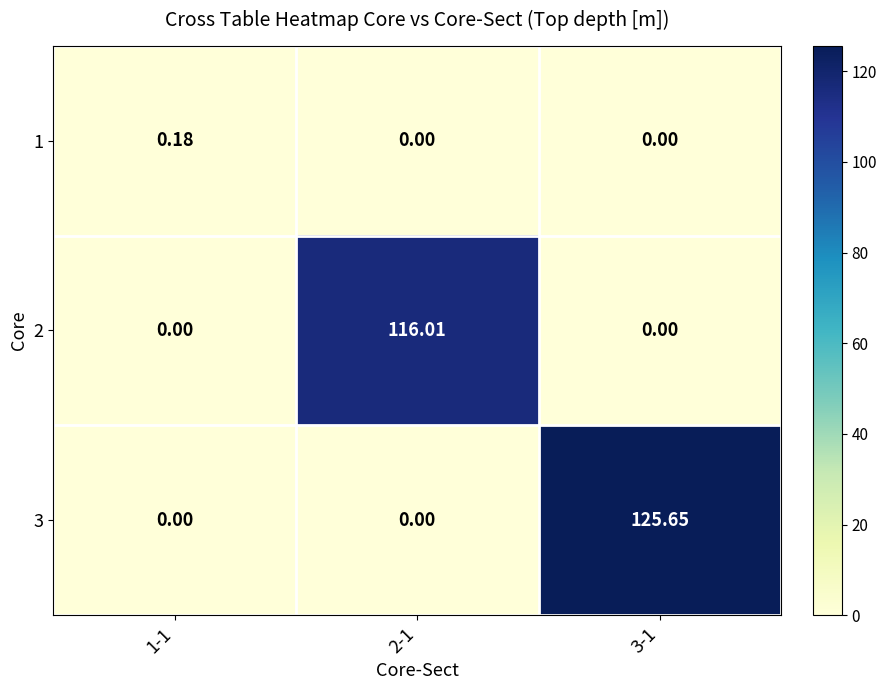

Reading left to right, list all the values displayed in this chart.

1: 1-1=0.2	2-1=0.0	3-1=0.0
2: 1-1=0.0	2-1=116.0	3-1=0.0
3: 1-1=0.0	2-1=0.0	3-1=125.7